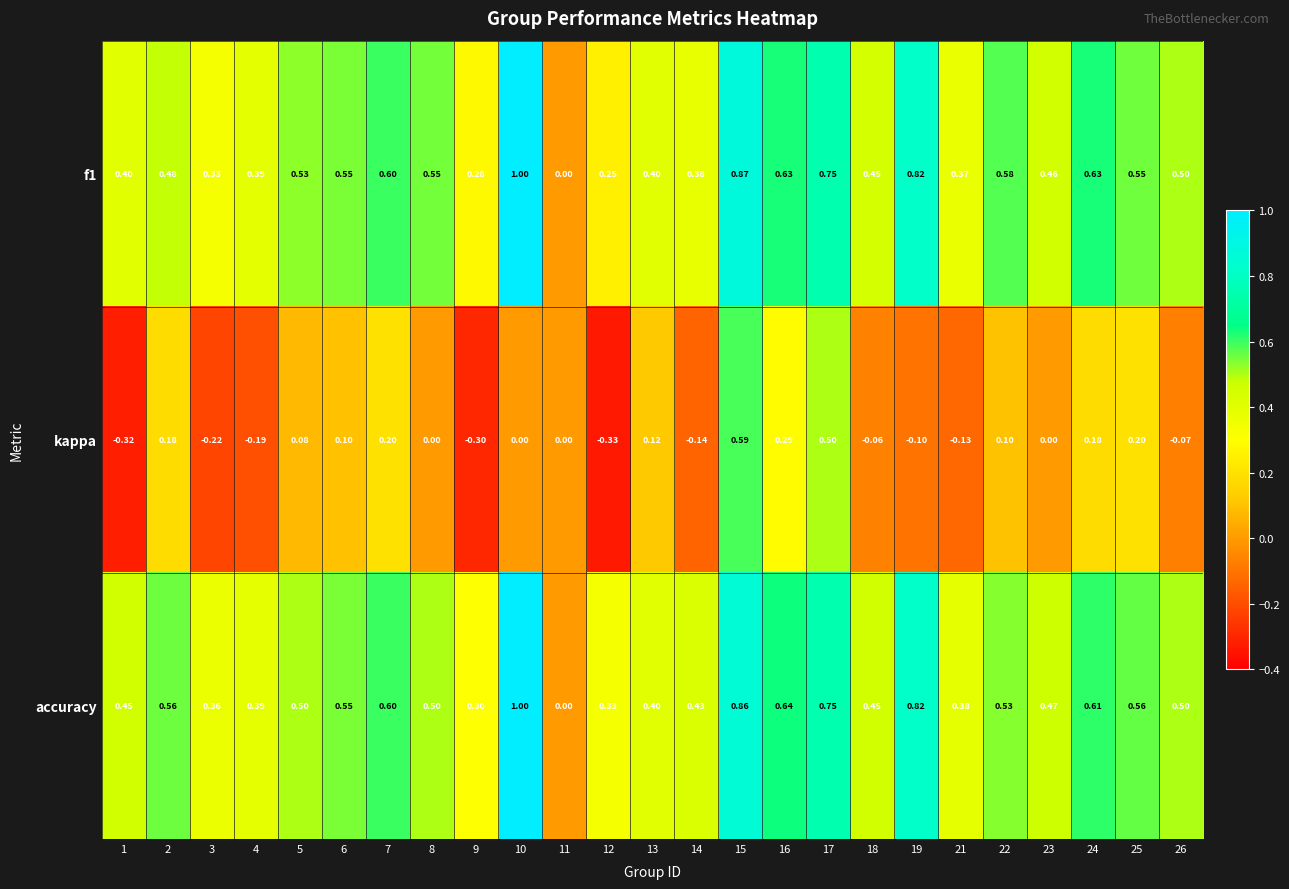

Is the value of f1 at 17 greater than the value of kappa at 9?

Yes